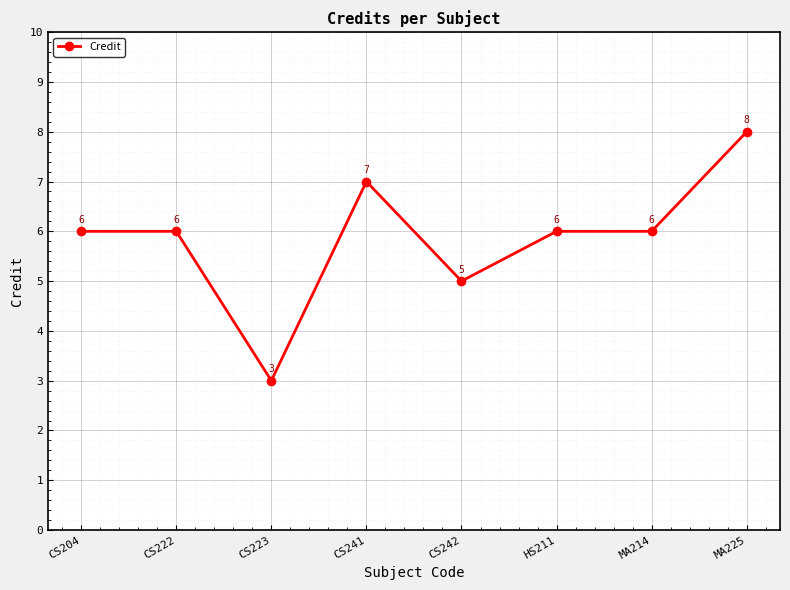

Reading left to right, transcribe all the data shown in this chart.

CS204=6	CS222=6	CS223=3	CS241=7	CS242=5	HS211=6	MA214=6	MA225=8